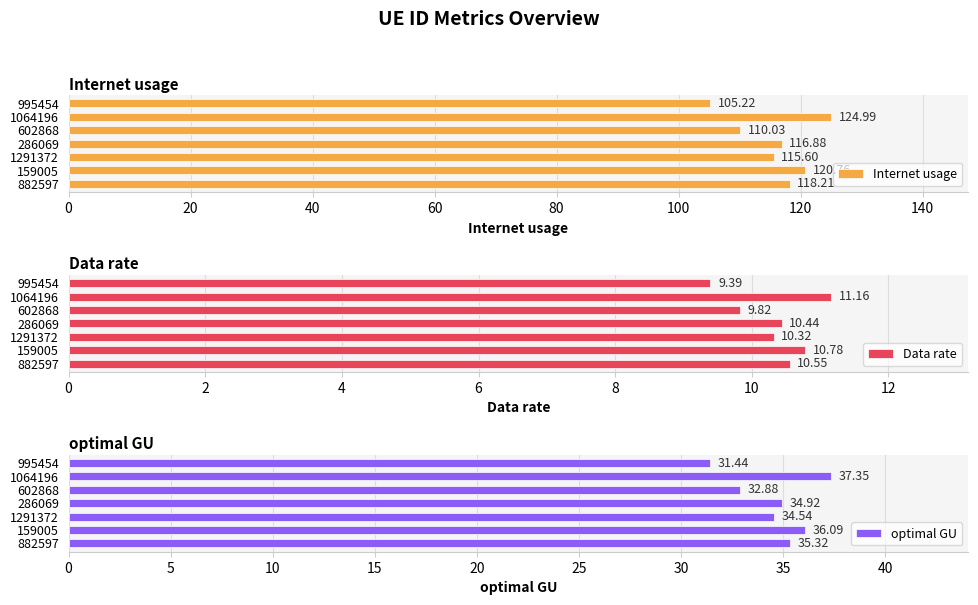

List the labels in order of Internet usage value, smallest first.

995454, 602868, 1291372, 286069, 882597, 159005, 1064196